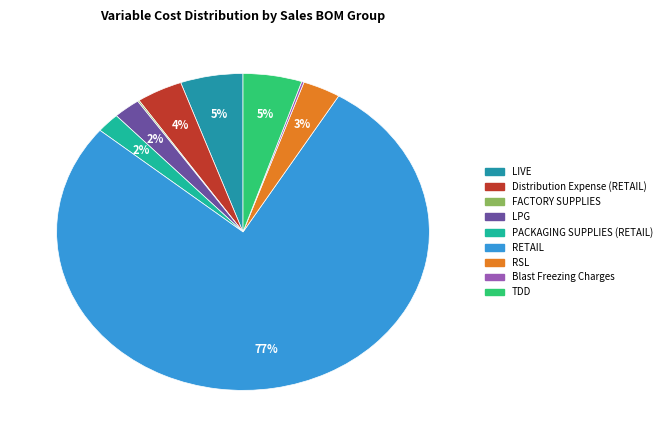

Which category accounts for the majority?

RETAIL